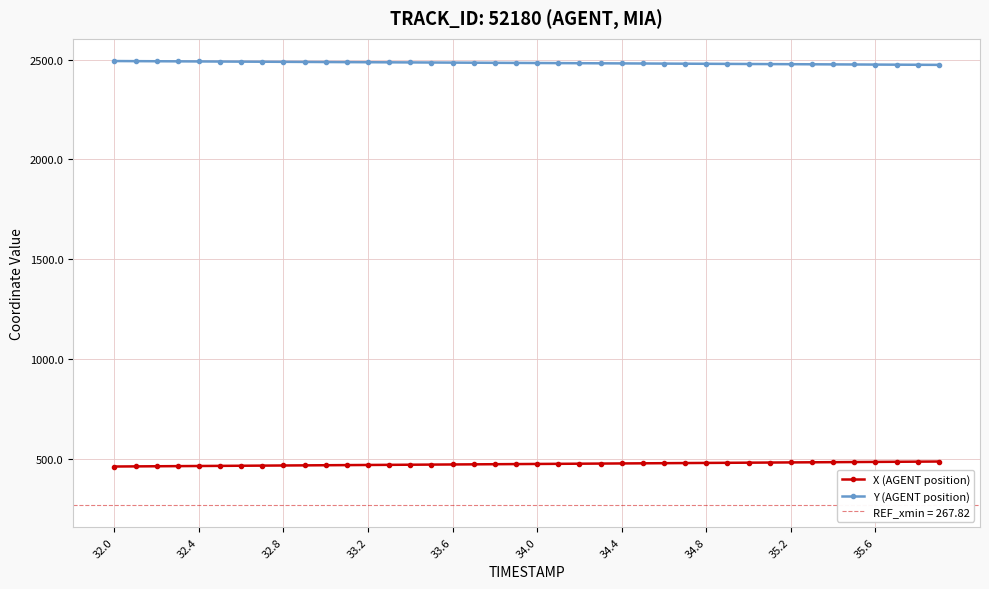

What is the maximum value for Y (AGENT position)?

2492.9